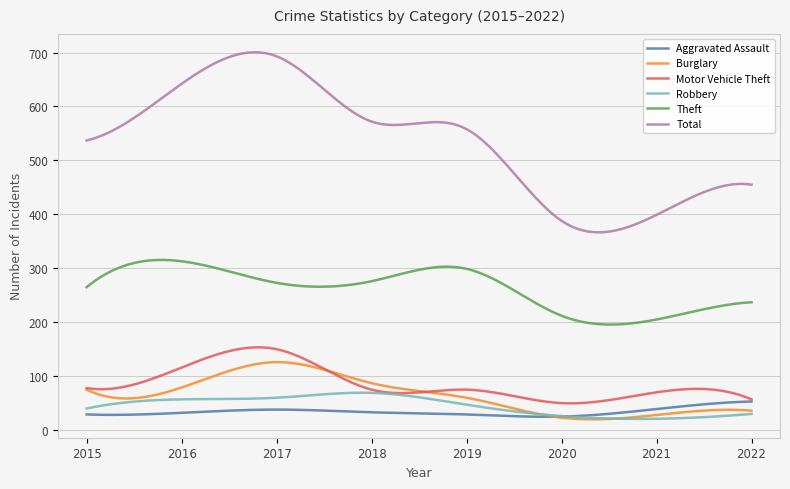

Which series has the largest total across all categories?

Total